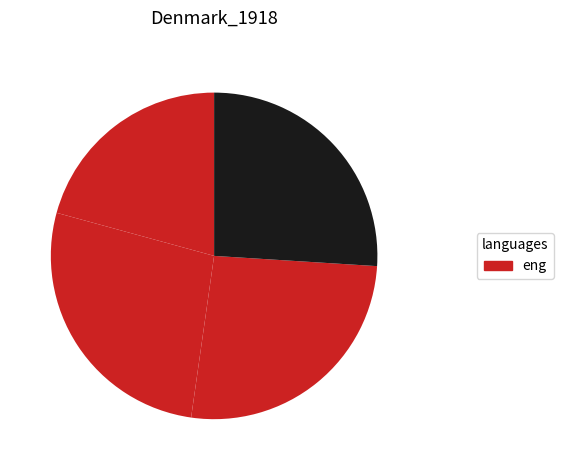

Count the number of slices in the pie.

4